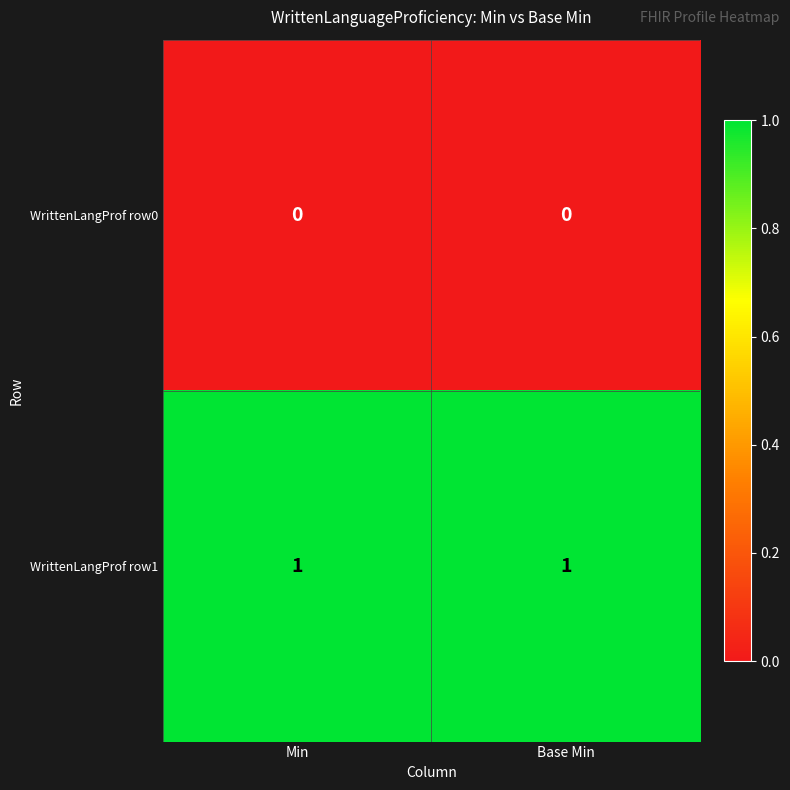

Which series has the largest total across all categories?

WrittenLangProf row1